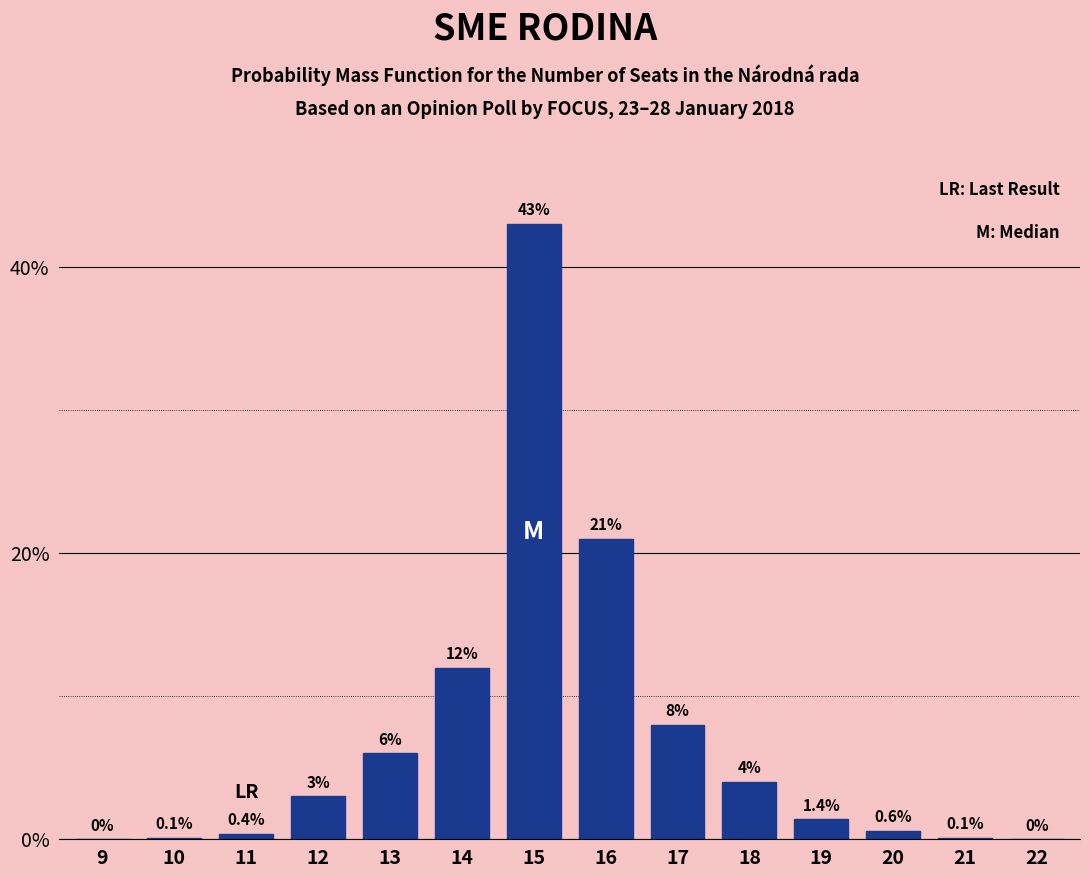

Reading left to right, what are all the values shown in this chart?

9=0.0	10=0.1	11=0.4	12=3.0	13=6.0	14=12.0	15=43.0	16=21.0	17=8.0	18=4.0	19=1.4	20=0.6	21=0.1	22=0.0